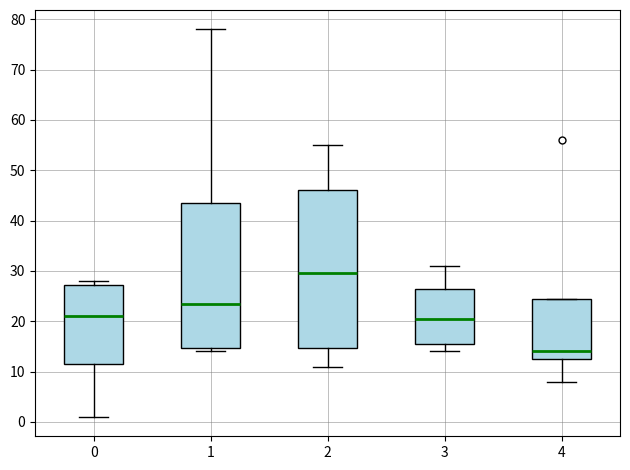

Reading left to right, transcribe this box plot: for each box, give where its median line is, the range the box spans, and where its two whiskers end, as read against the y-axis. The values are not printed on the chart, so give them approximately, as read against the axis.

0: median 21, box 12 to 27, whiskers 1 to 28
1: median 24, box 15 to 44, whiskers 14 to 78
2: median 30, box 15 to 46, whiskers 11 to 55
3: median 21, box 16 to 27, whiskers 14 to 31
4: median 14, box 13 to 25, whiskers 8 to 25